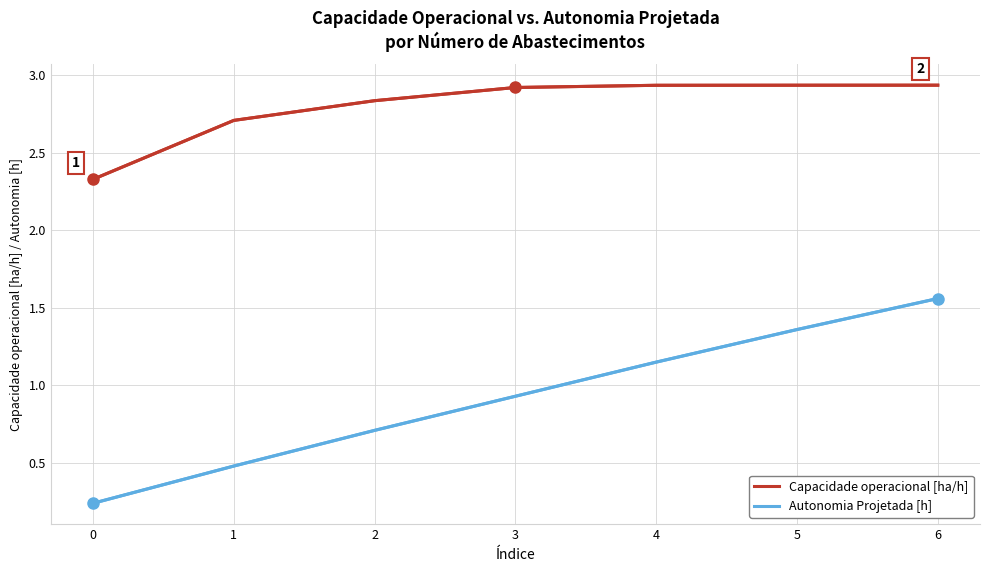

The Capacidade operacional [ha/h] series shows 2.7 at 1. True or false?

True